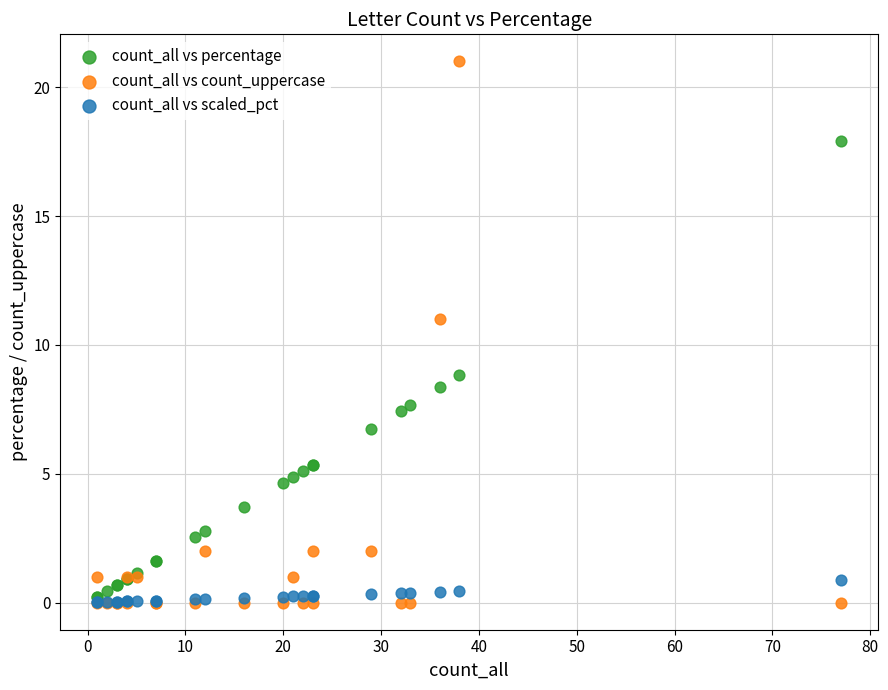

Which series has the widest spread of Y values?

count_all vs count_uppercase